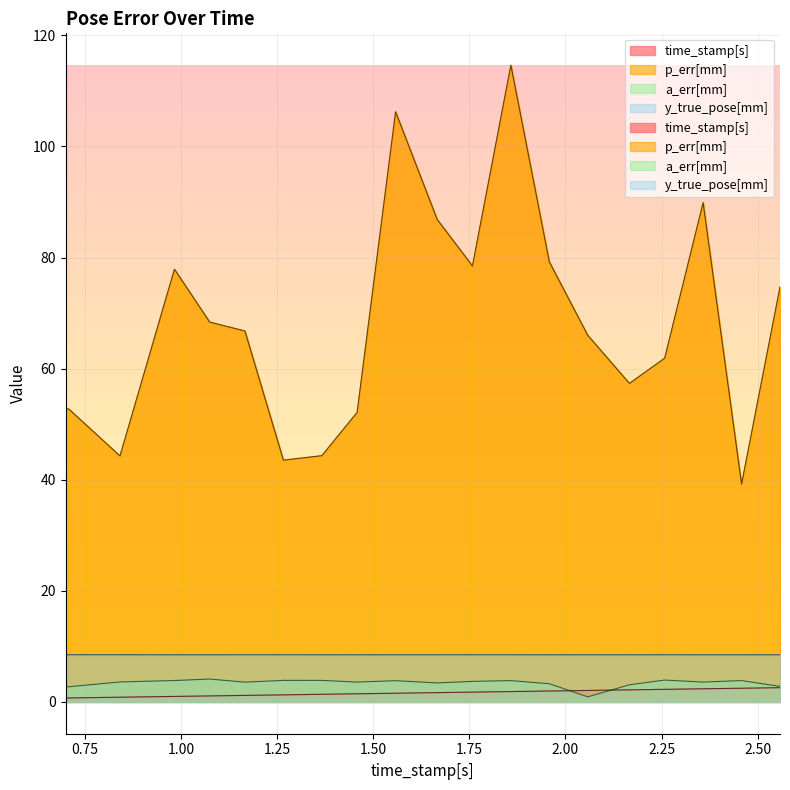

The a_err[mm] series shows 0.4 at 2.0580976009368896. True or false?

False